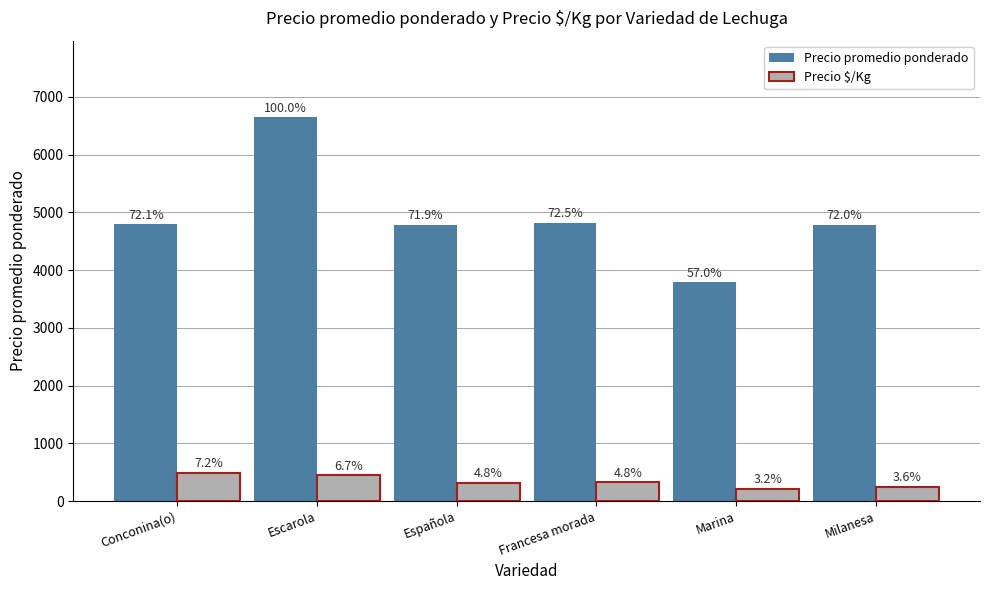

Which label corresponds to the largest value in the chart?

Escarola